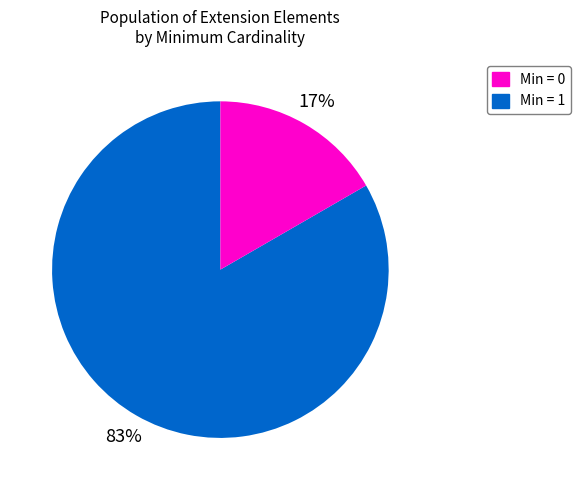

Which slice is the smallest?

Min = 1